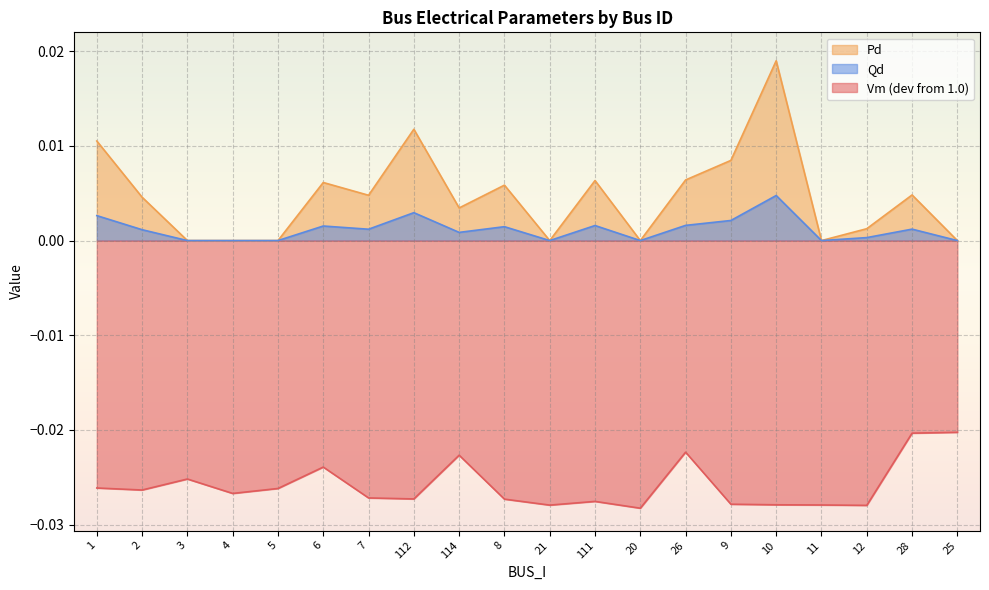

What is the label of the 15th point from the right?

6